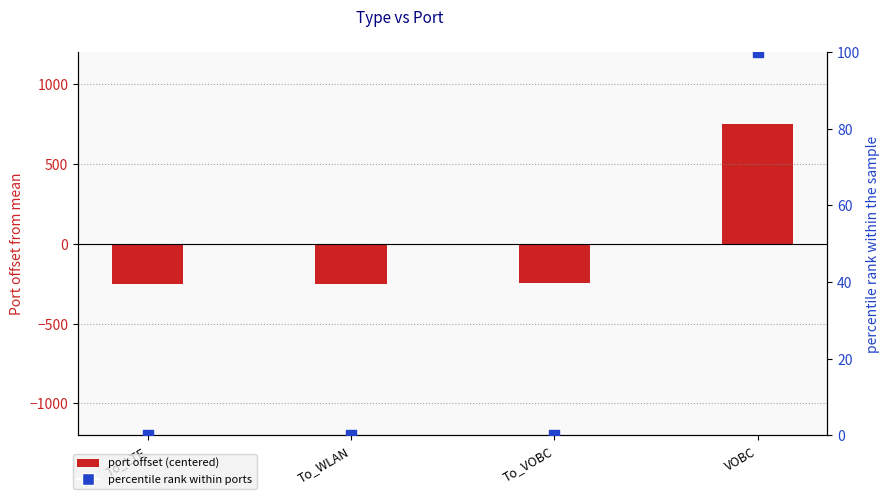

Which series contains the highest Y value?

port offset (centered)